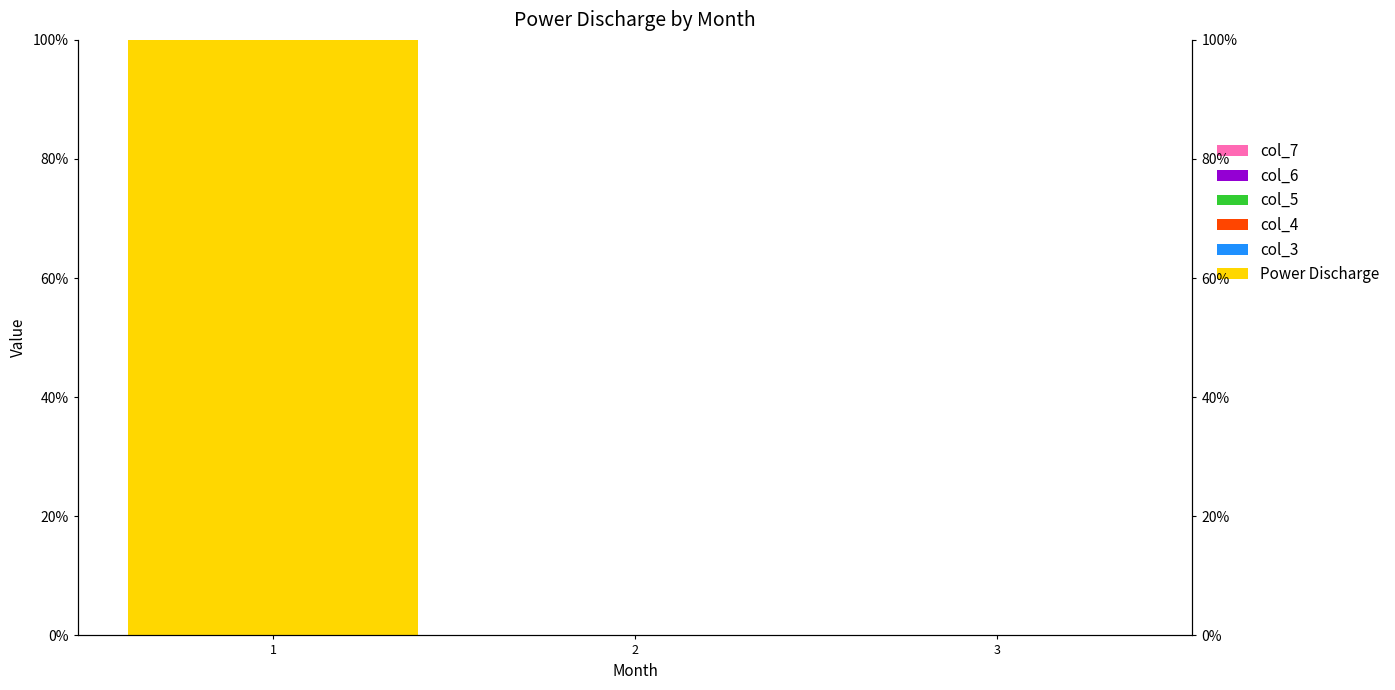

At how many categories does at least one series exceed 30?

1